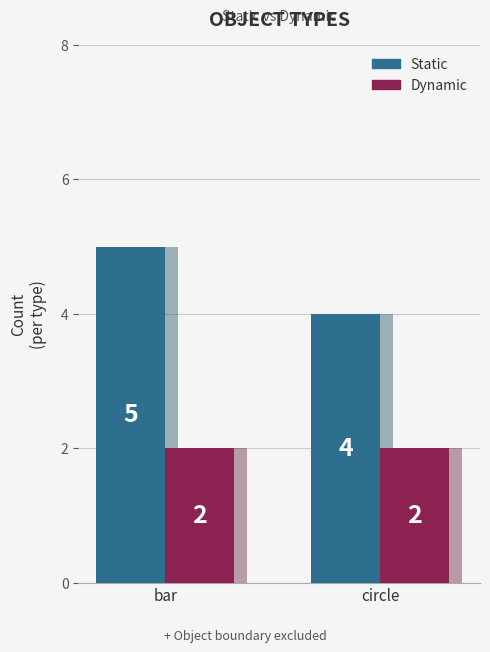

What is the average value of the Dynamic series?

2